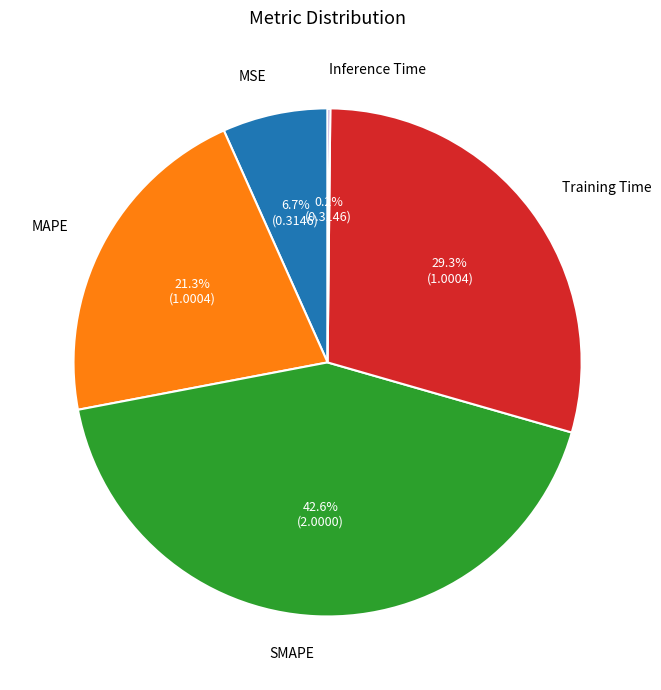

Is there any slice that represents more than half of the pie?

No